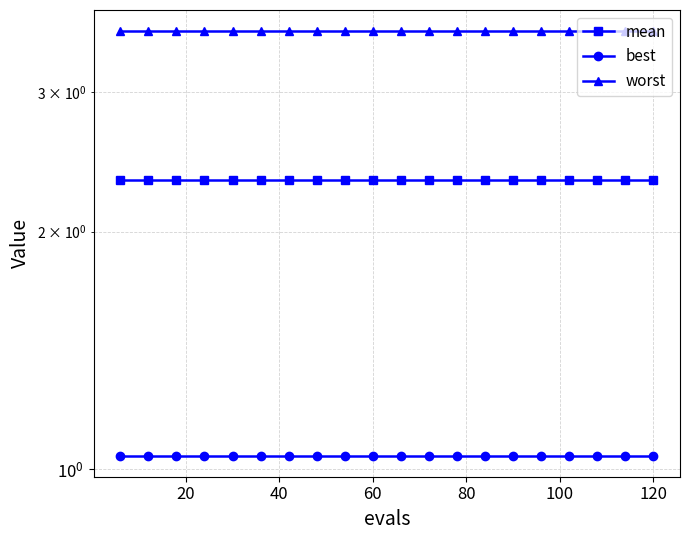

What are all the series names shown in the legend?

mean, best, worst